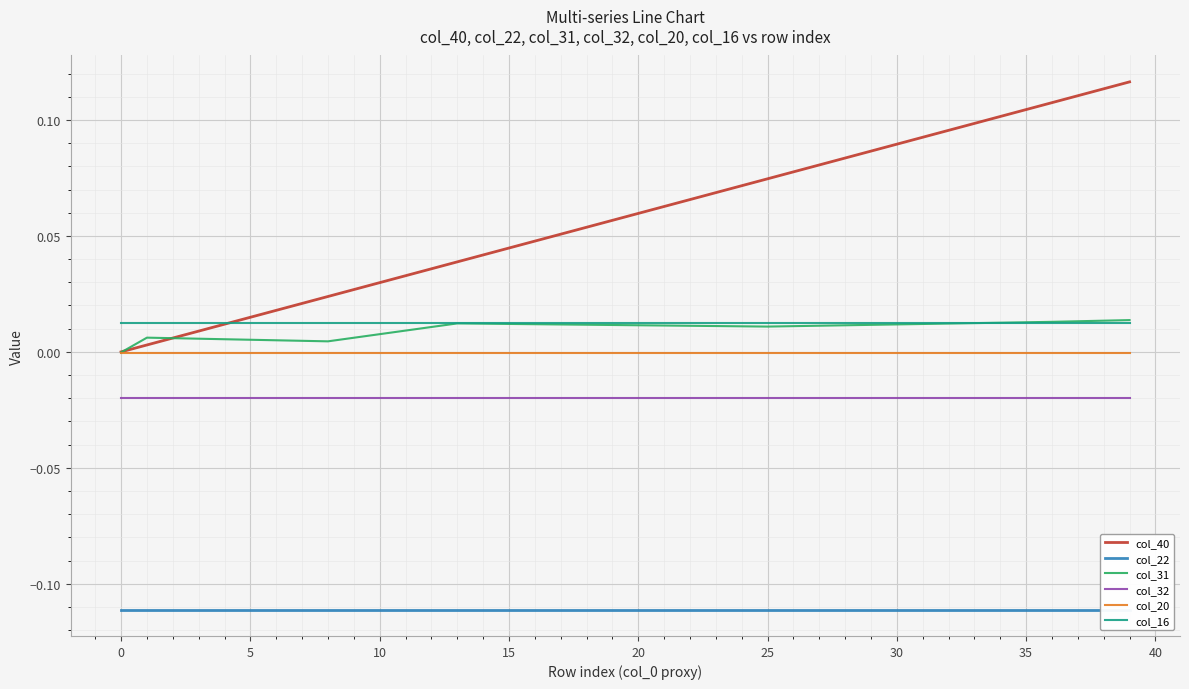

Which series has the widest spread of values?

col_40